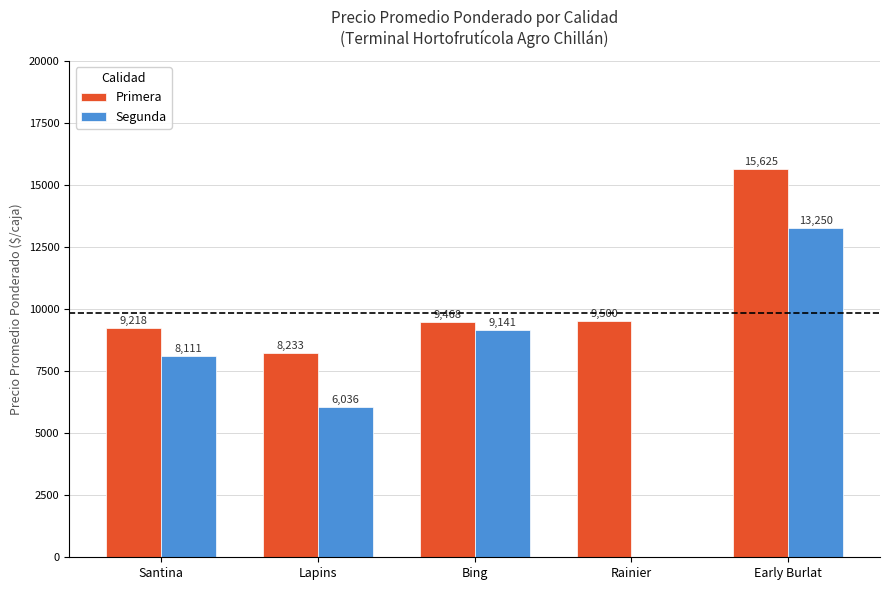

Are the bars grouped side by side (vs. stacked)?

Yes